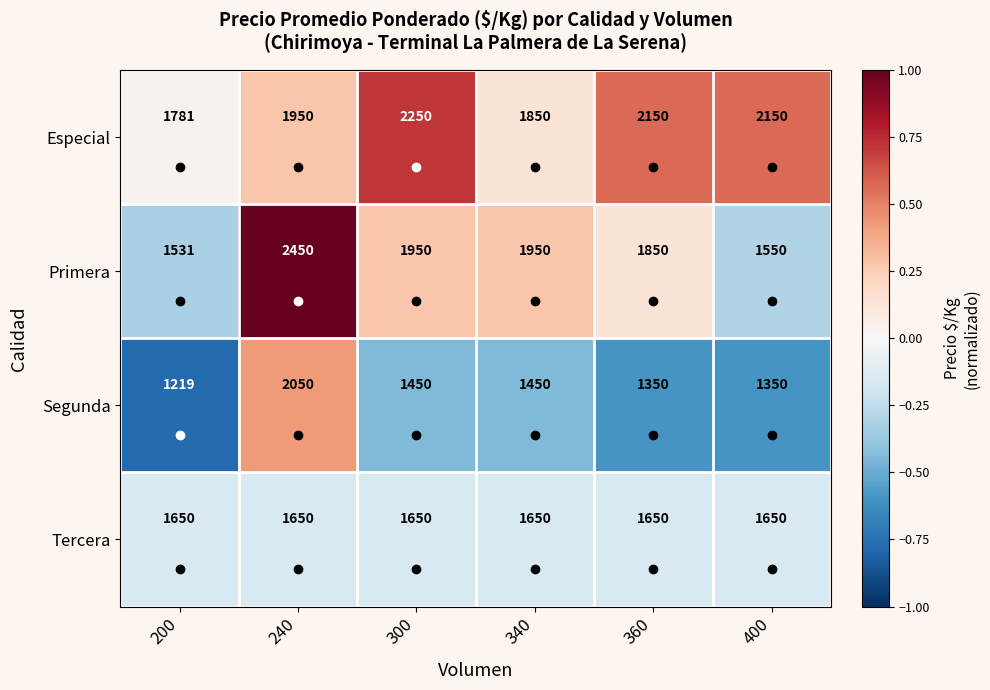

Which series has the largest range (max minus min)?

Primera